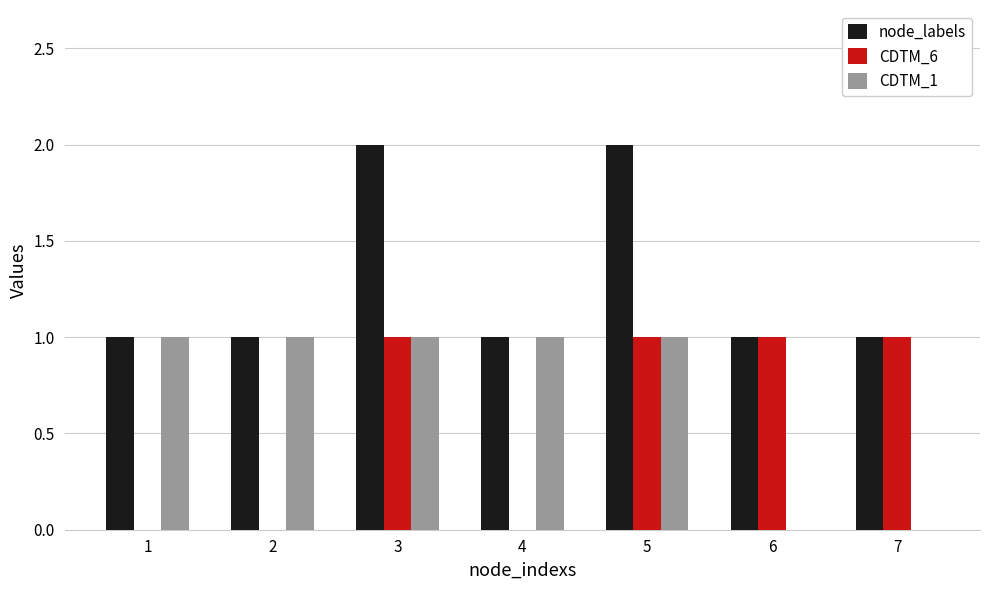

The value of CDTM_1 at 4 is 1. True or false?

True